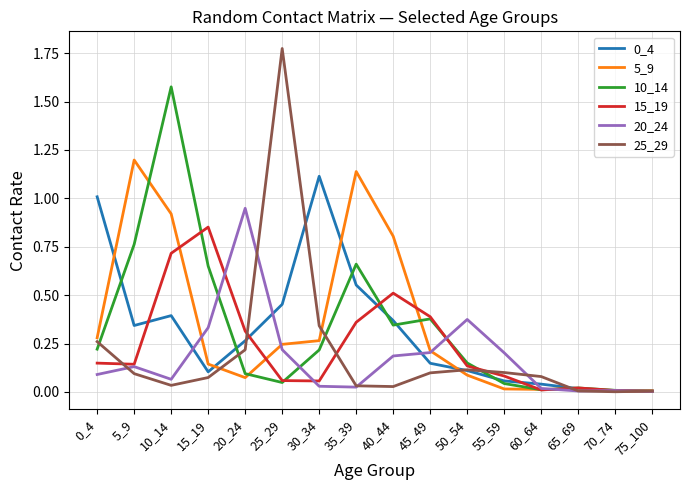

At which label does 0_4 reach its peak?

30_34